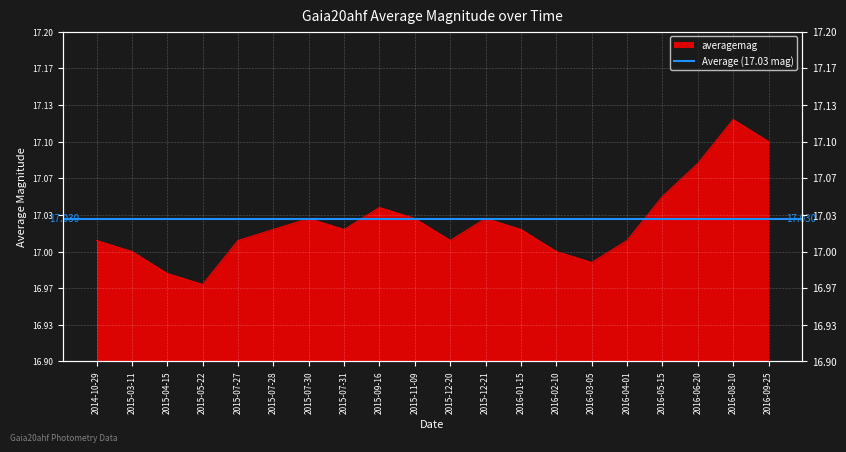

Is it true that the value at 2016-05-15 is 17.1?

True